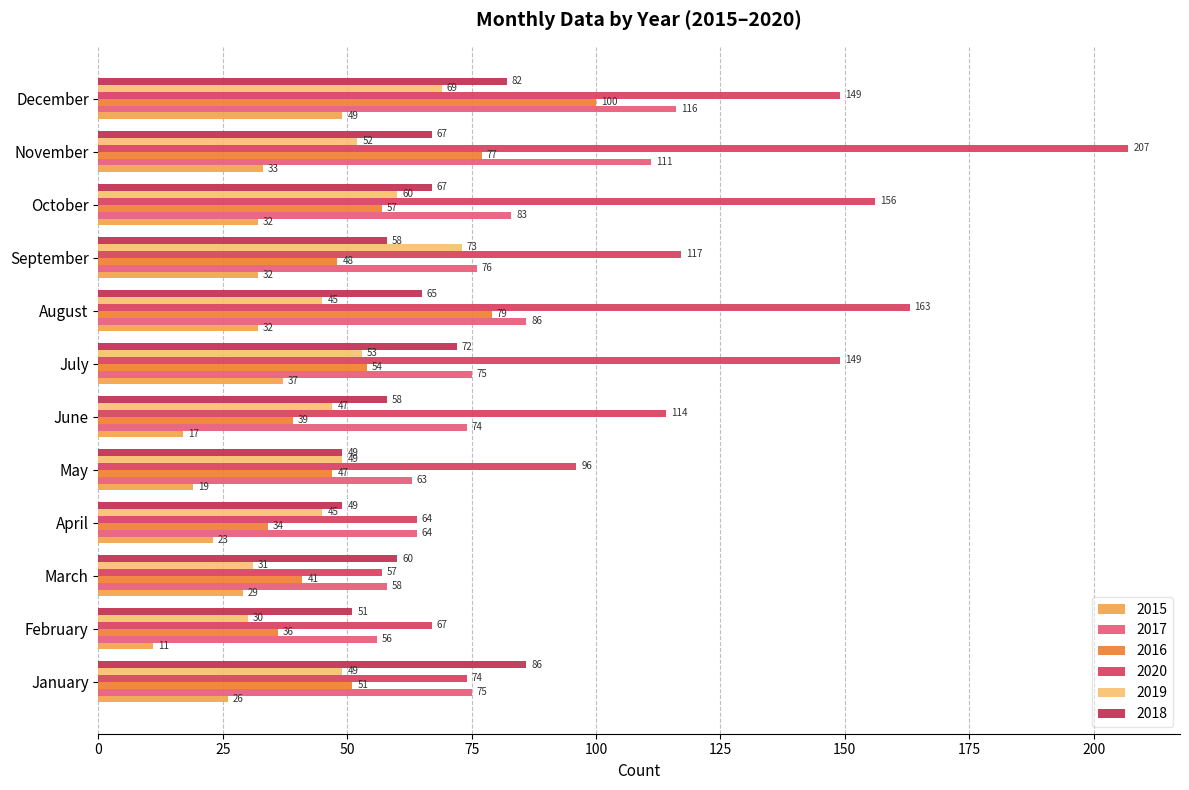

What is the spread (max minus min) of values at April?

41